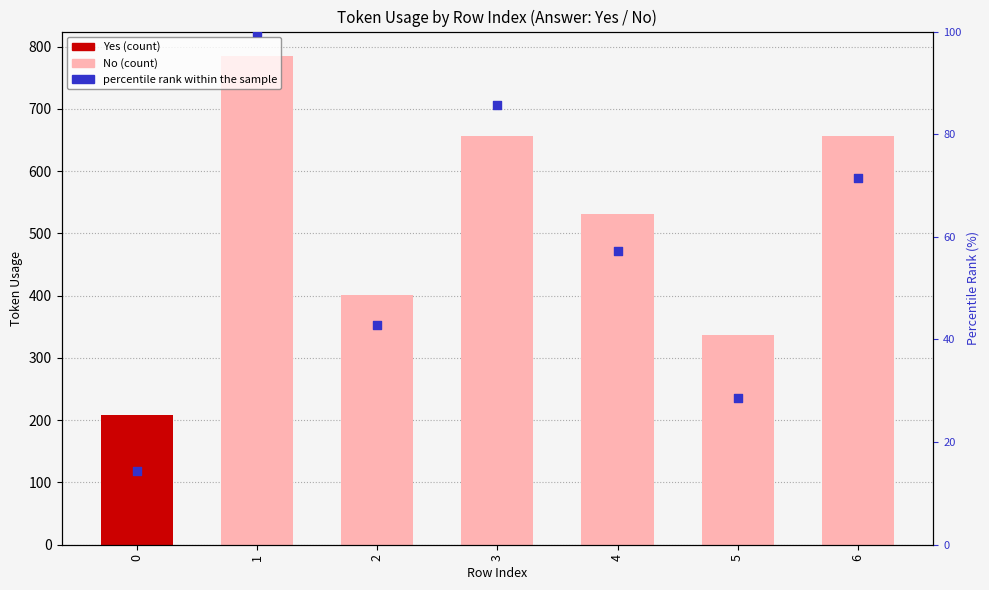

Which has a higher value, 4 or 5?

4